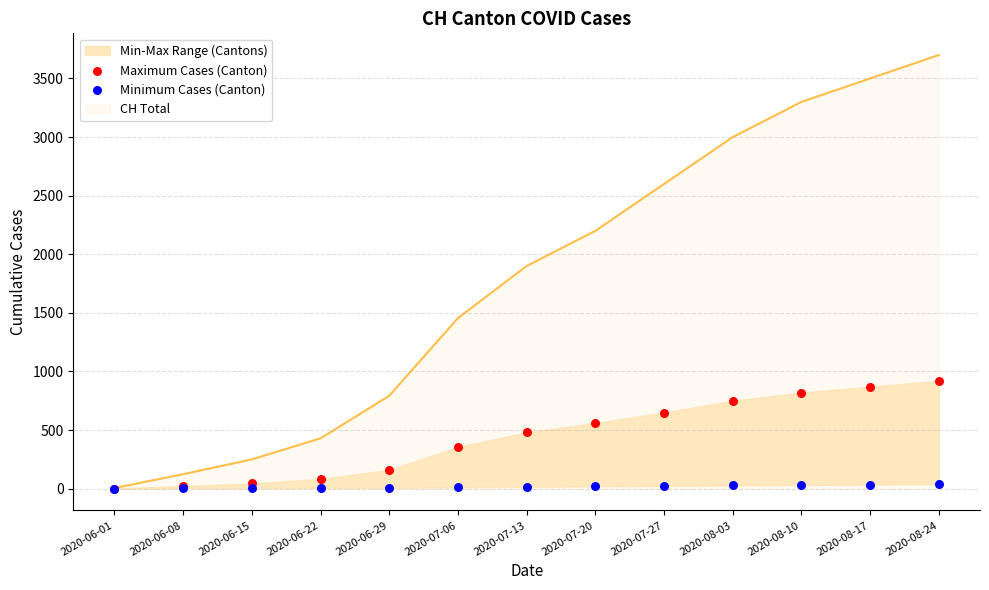

Which series has the largest Y range (max minus min)?

Maximum Cases (Canton)